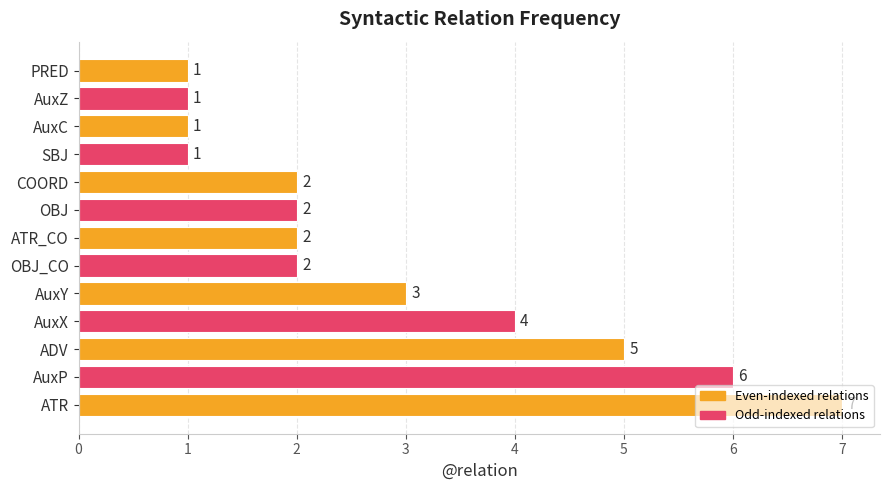

Does the chart contain any negative values?

No